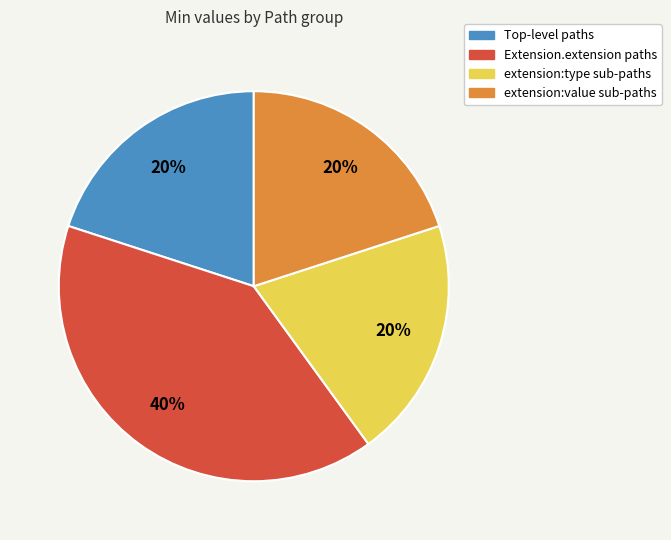

How many slices are in this pie chart?

4